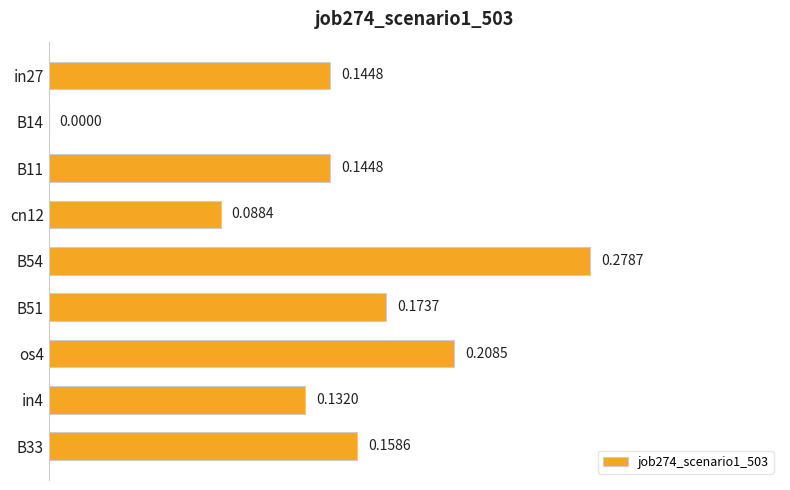

Count the number of data series in this chart.

1